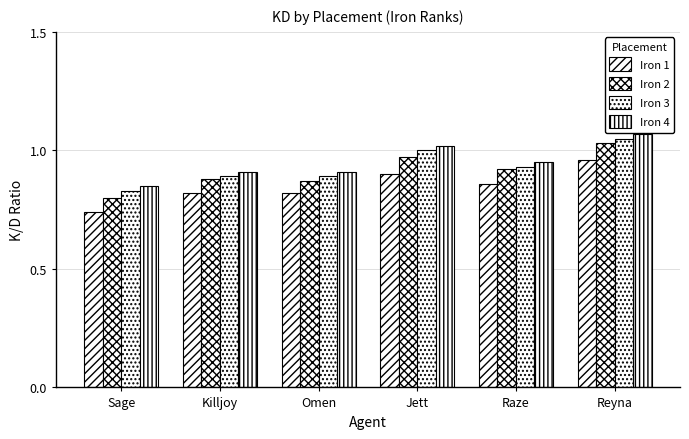

How many bars are there in each group?

4